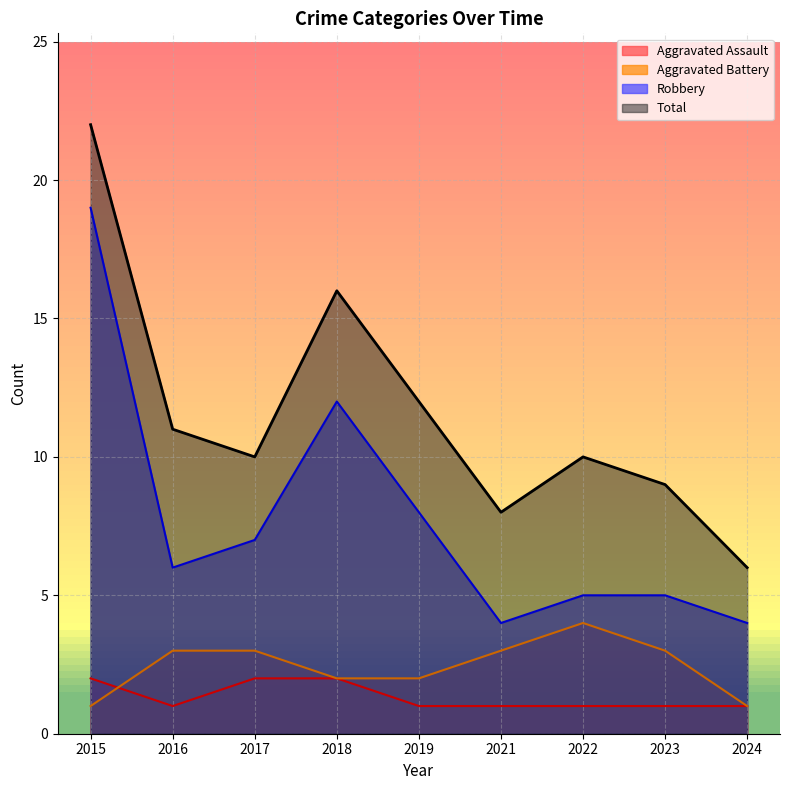

Between 2015 and 2019, which series saw the biggest shift?

Robbery